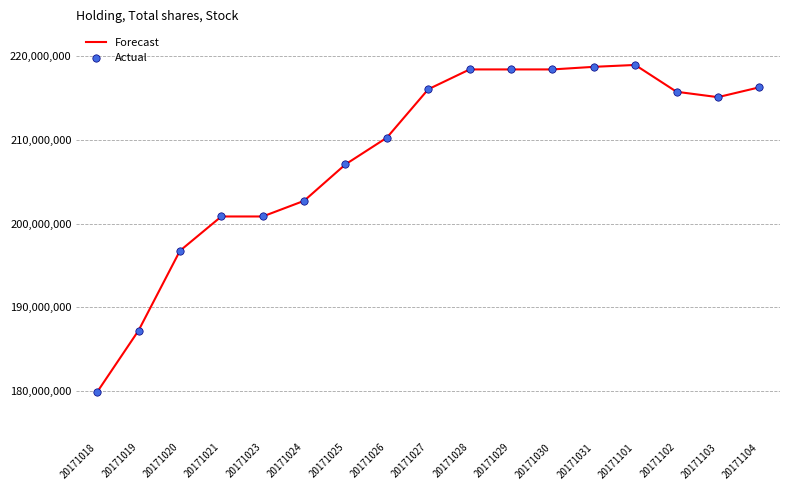

The value at 20171030 is 316034169. True or false?

False